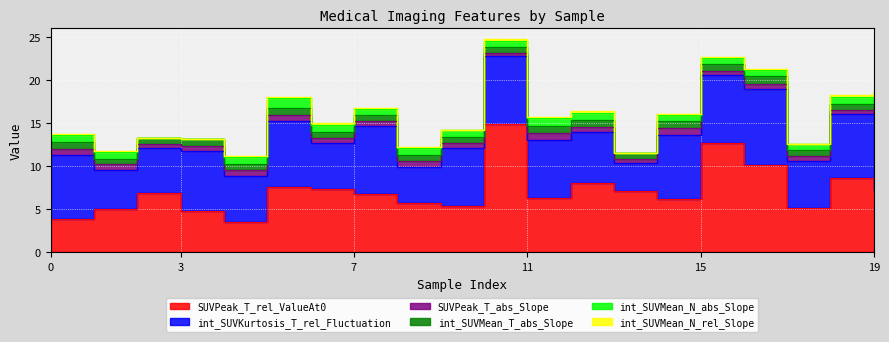

True or false: int_SUVMean_N_abs_Slope has more than 0 interior local peaks.

True